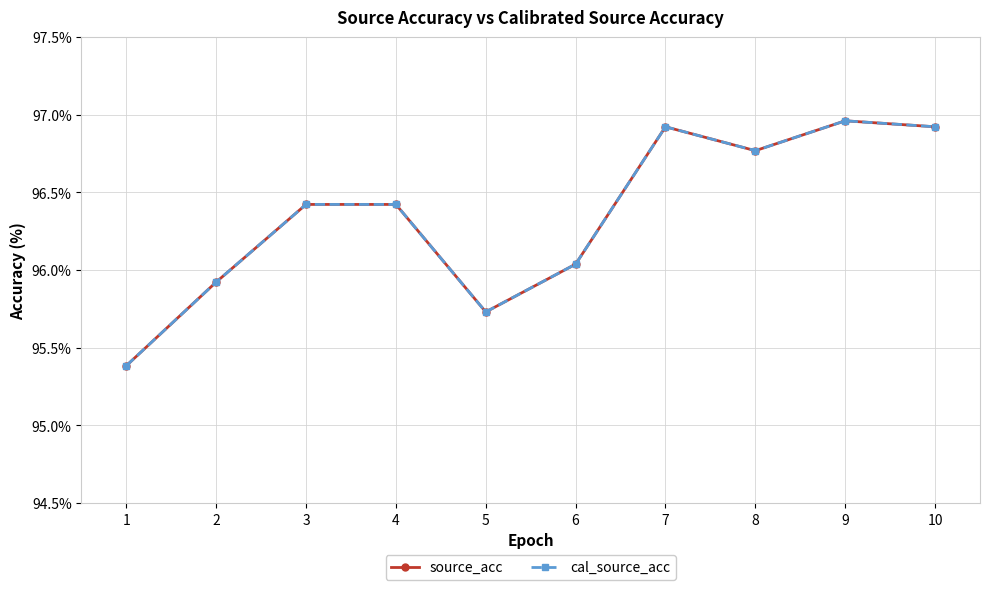

What is the total value across all series at 3?

192.8